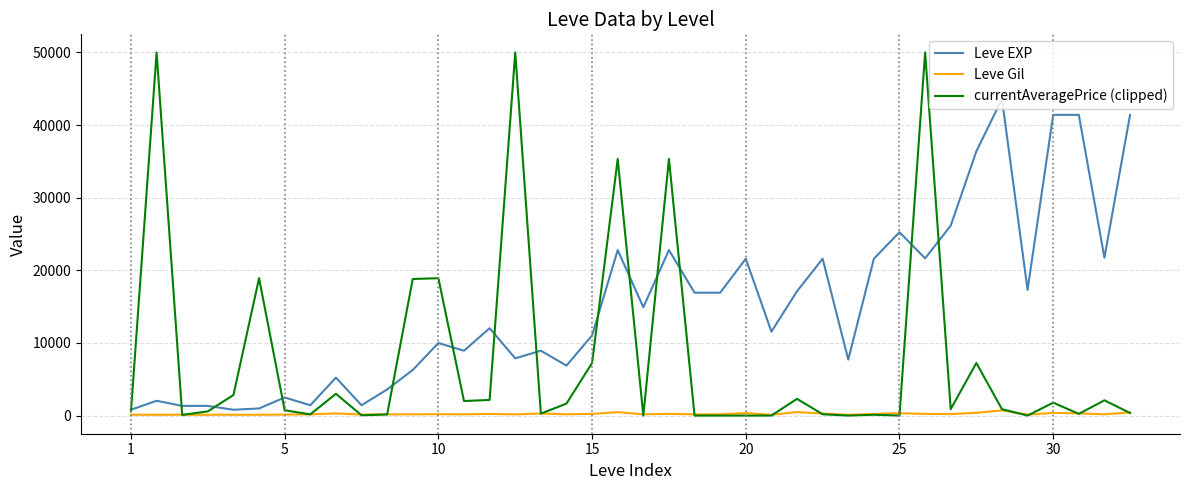

After their last crossing, which series has the higher values: Leve Gil or currentAveragePrice (clipped)?

Leve Gil